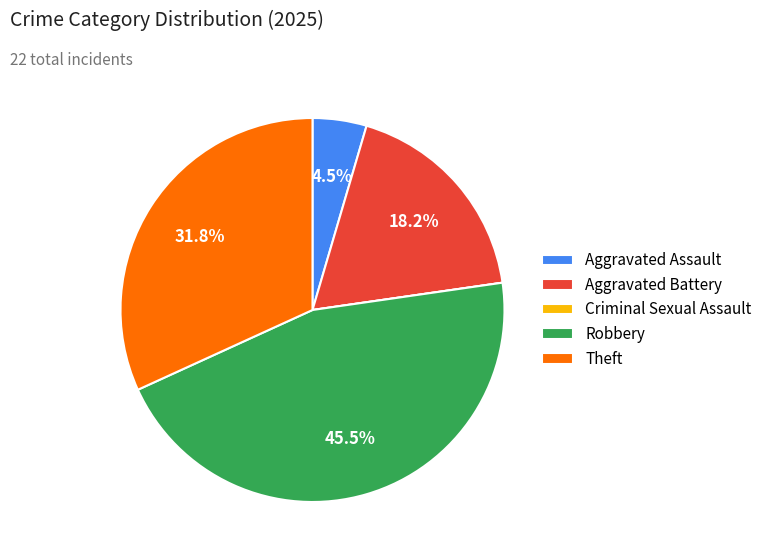

Is there a majority slice in this chart?

No